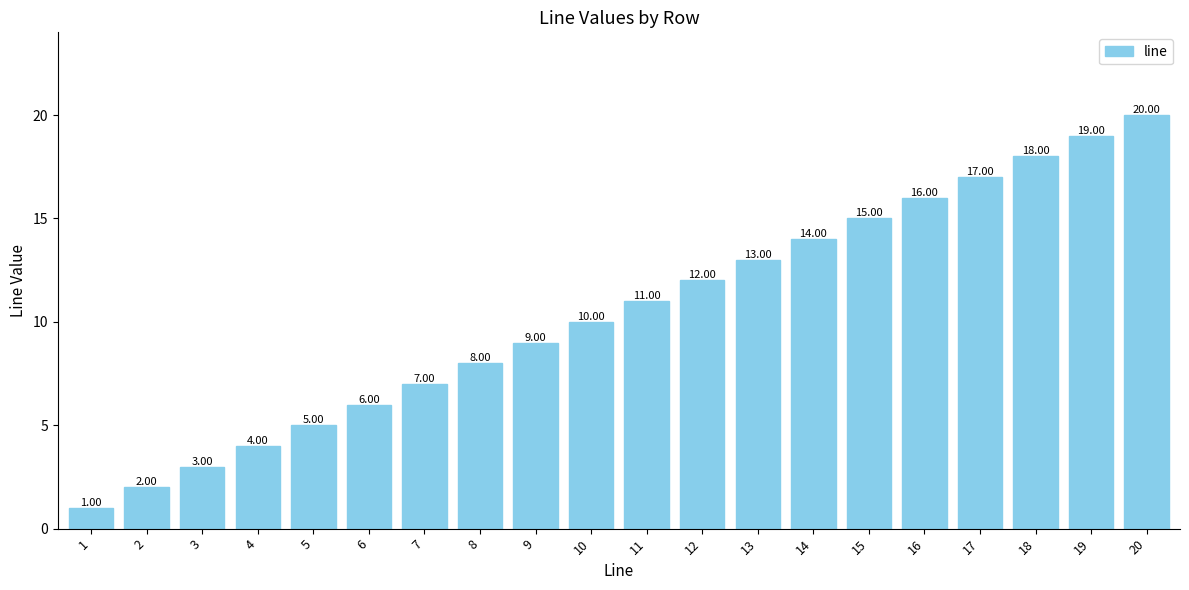

Which label corresponds to the smallest value in the chart?

1